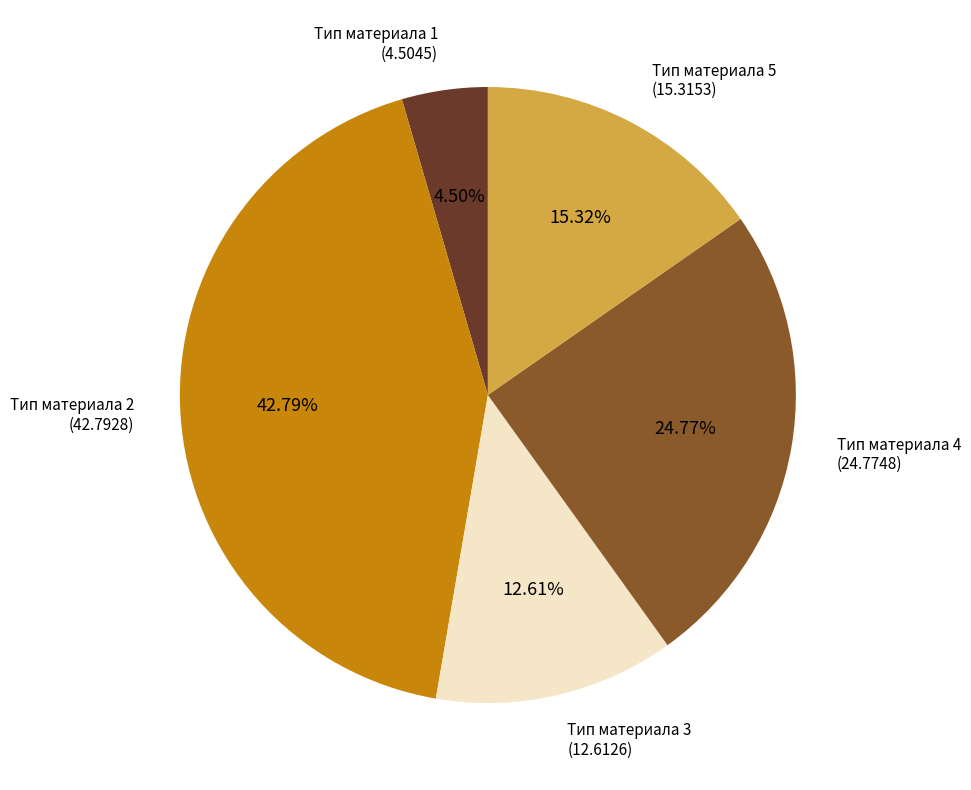

Does any single category account for the majority?

No